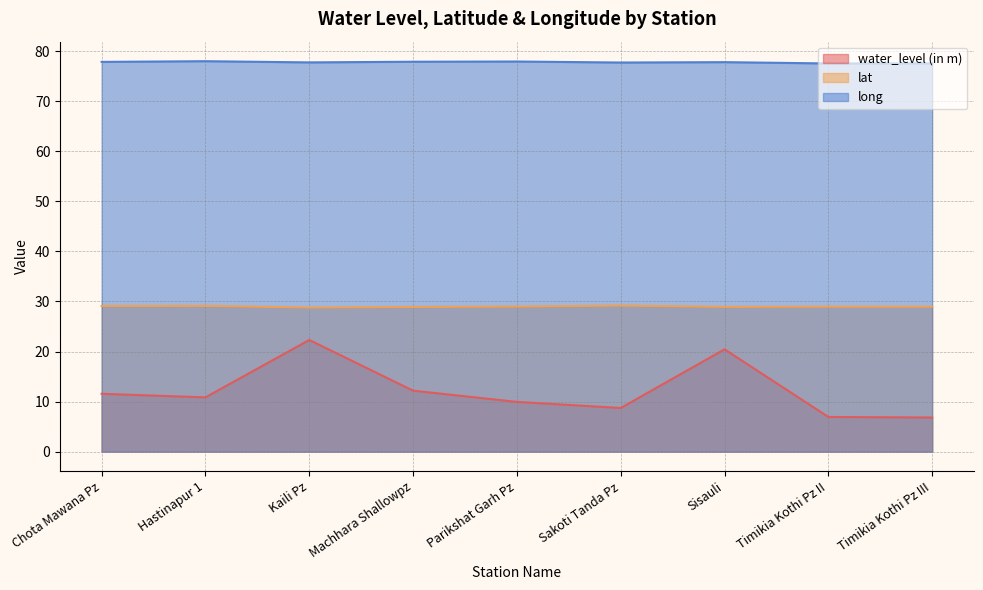

What value does the lat series have at Hastinapur 1?

29.1